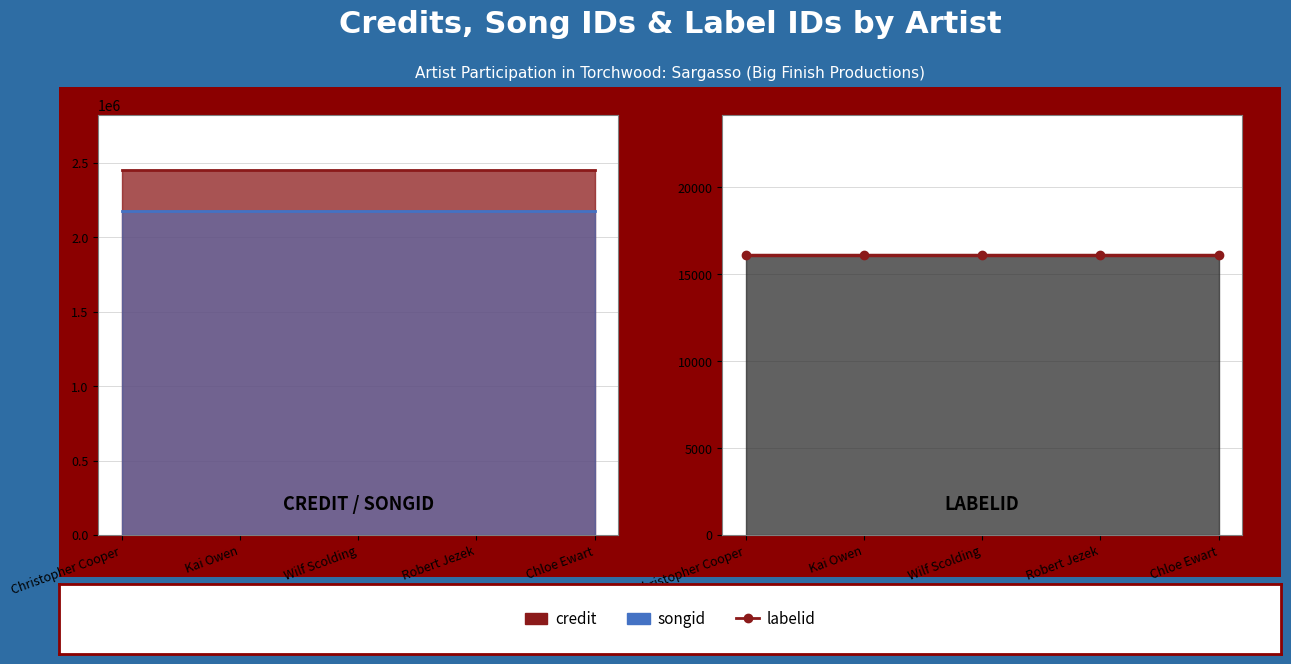

Rank the series by their maximum value, from highest to lowest.

credit, songid, labelid